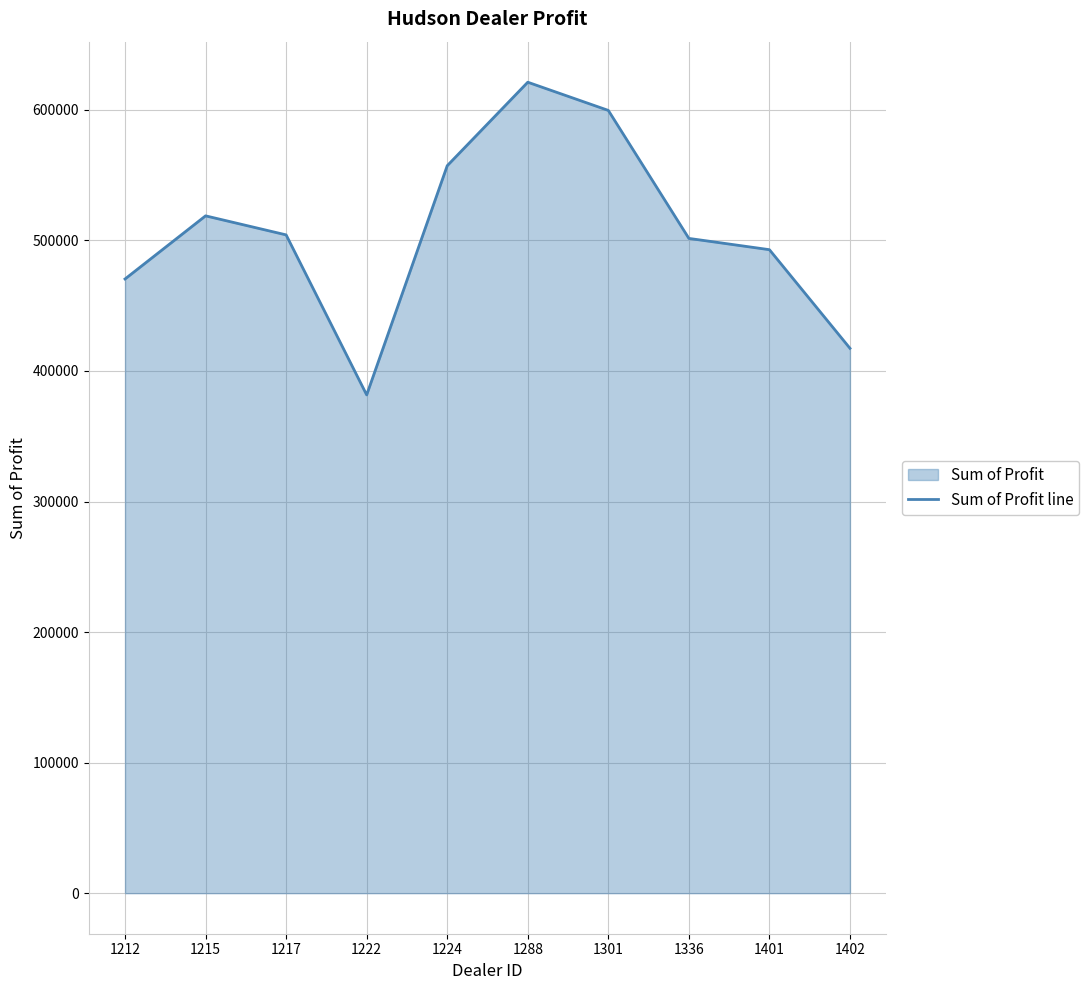

List the labels in order of value, largest first.

1288, 1301, 1224, 1215, 1217, 1336, 1401, 1212, 1402, 1222